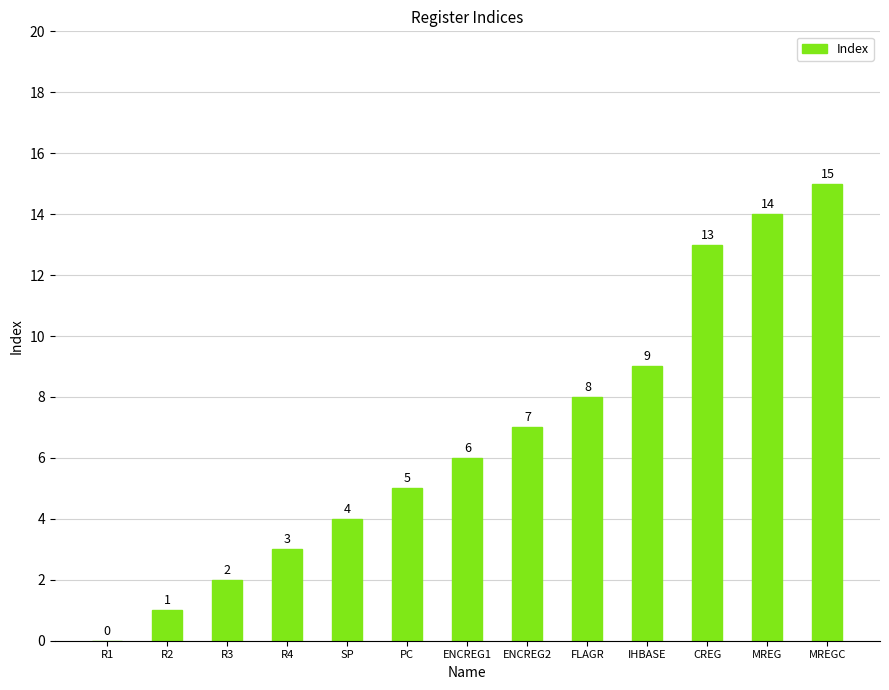

Is it true that the value at IHBASE is 9?

True